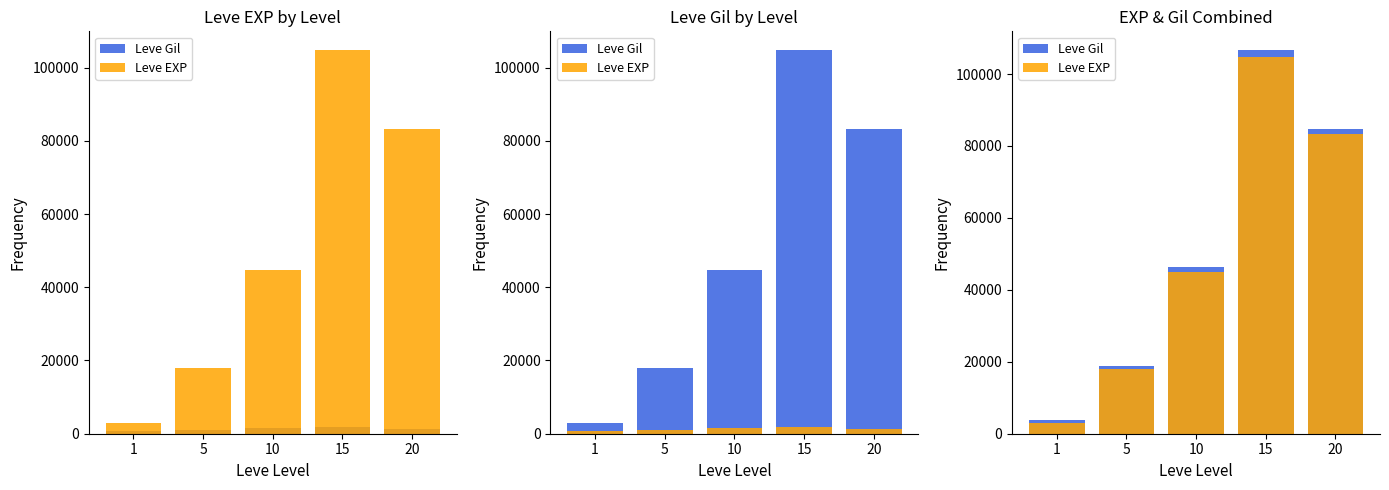

Reading left to right, extract all data points from this chart.

Leve Gil: 3739	18946	46305	106542	84585
Leve EXP: 3061	18050	44850	104670	83260